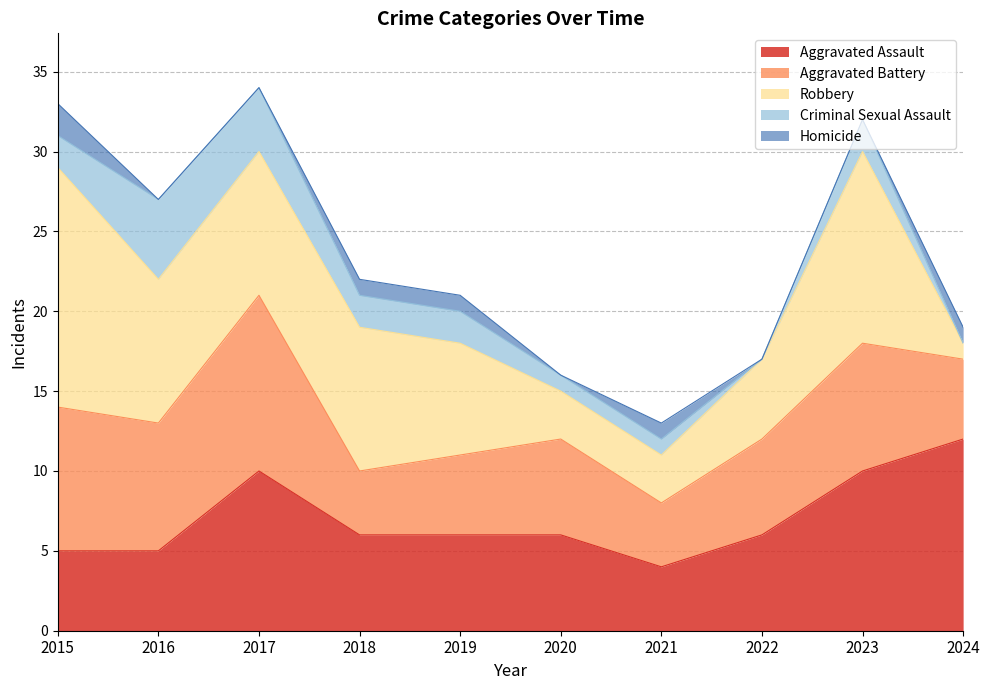

How many values in the Criminal Sexual Assault series exceed 2?

2